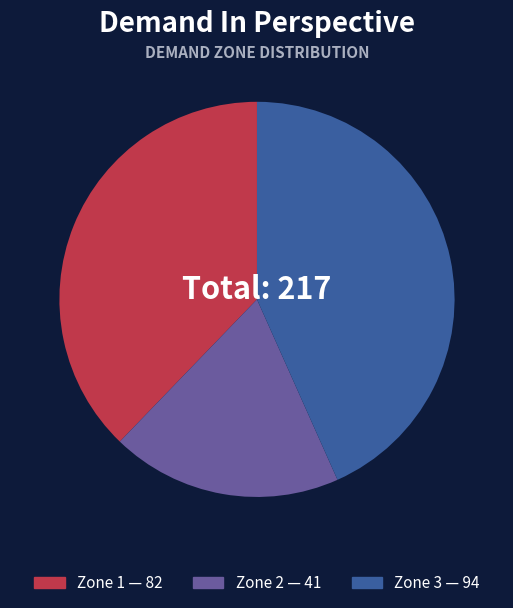

Is there any slice that represents more than half of the pie?

No